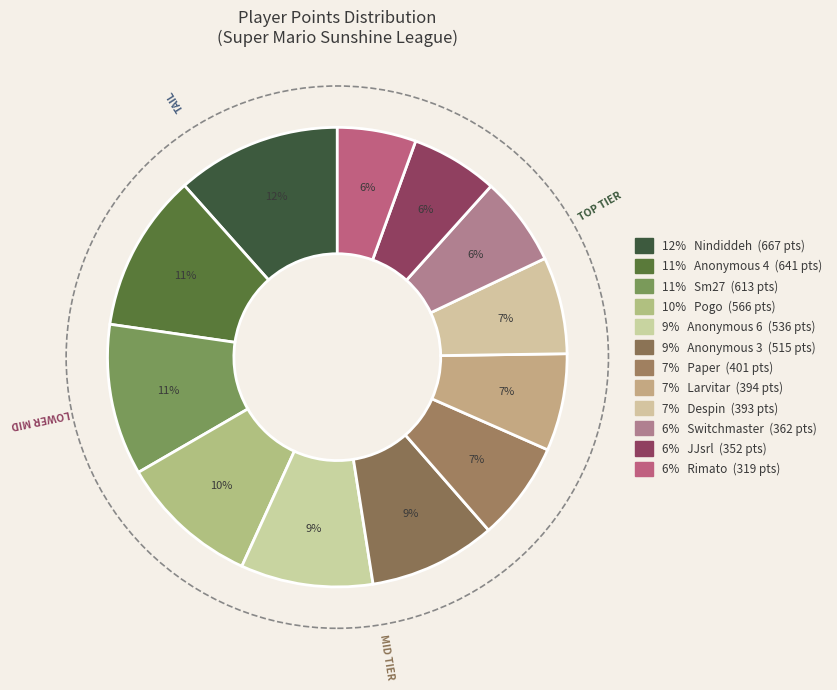

Rank the categories by value from lowest to highest.

Rimato, JJsrl, Switchmaster, Despin, Larvitar, Paper, Anonymous 3, Anonymous 6, Pogo, Sm27, Anonymous 4, Nindiddeh